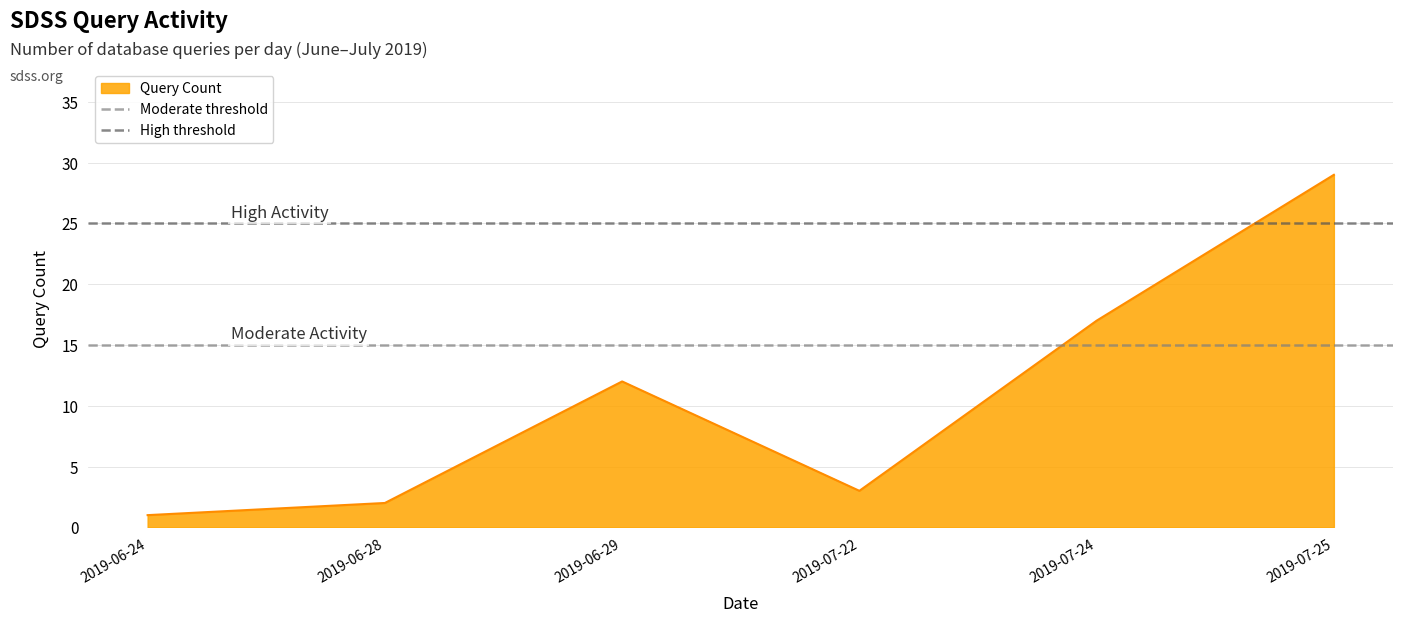

What is the maximum value for Query Count?

29